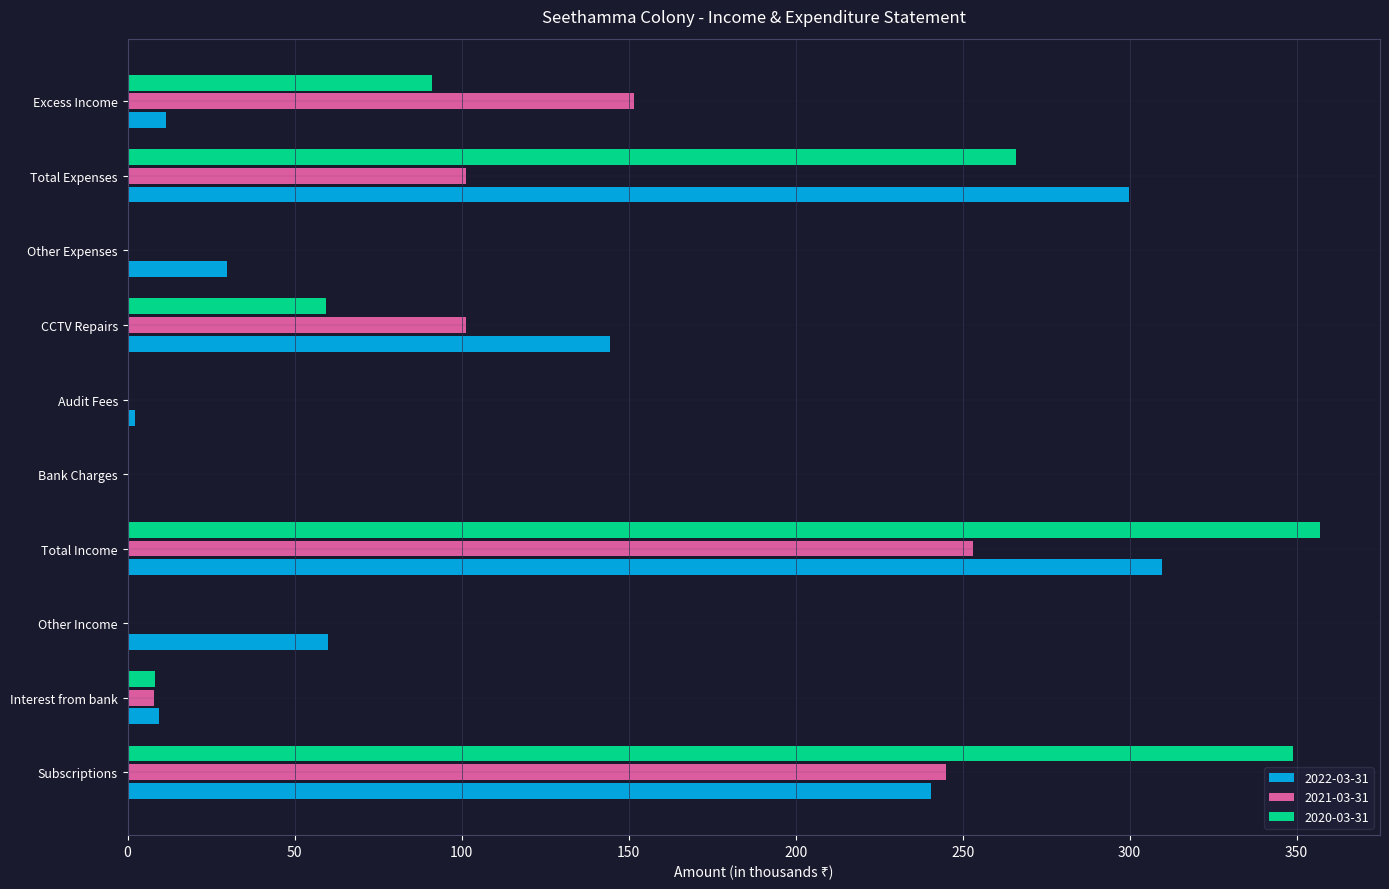

Is the value of 2022-03-31 at Interest from bank greater than the value of 2020-03-31 at Other Expenses?

Yes